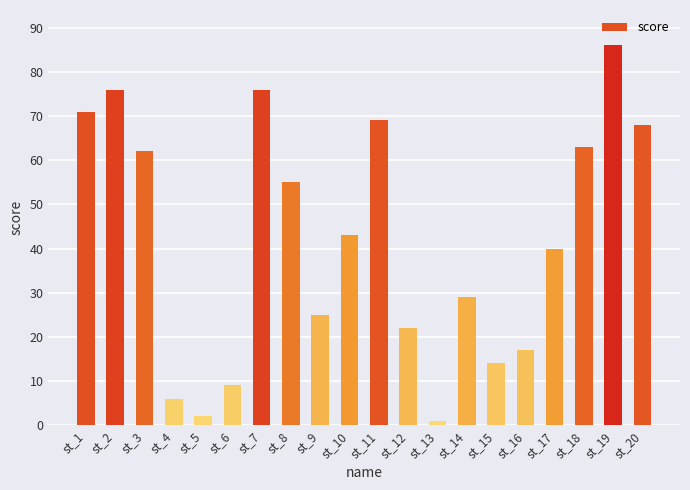

What is the greatest value displayed?

86